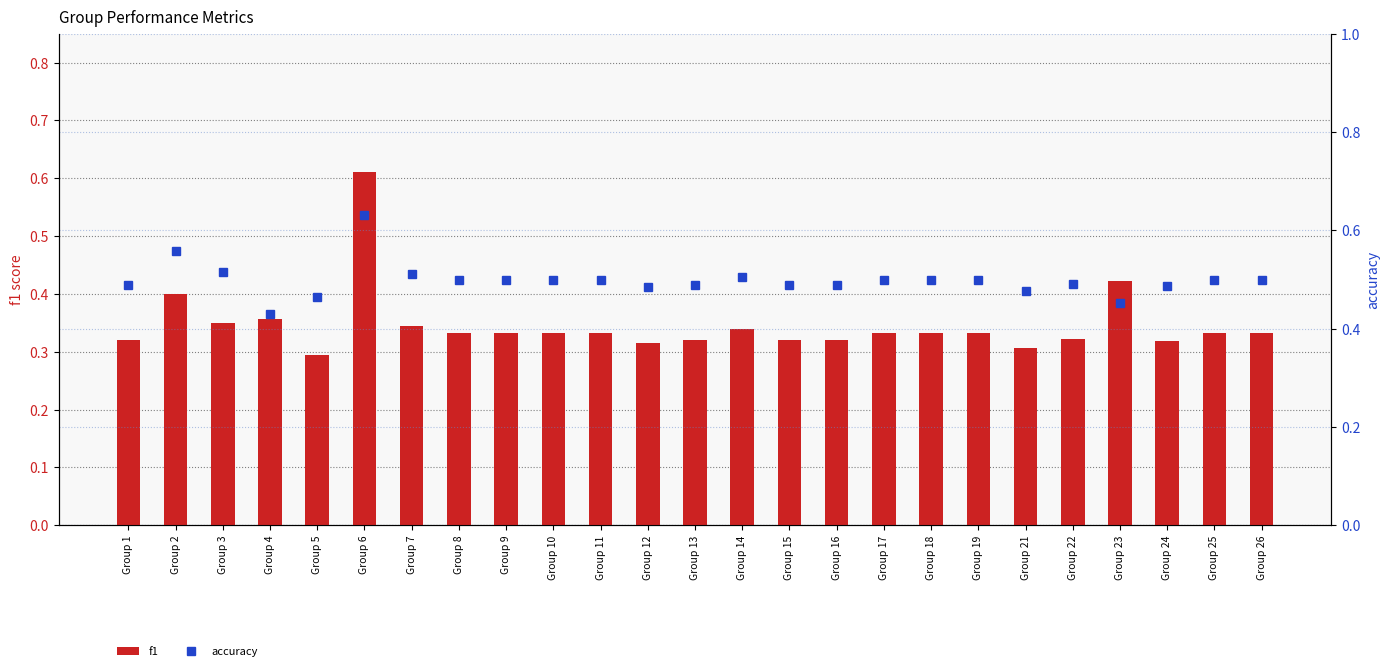

Reading right to left, extract all data points from this chart.

f1: Group 26=0.3	Group 25=0.3	Group 24=0.3	Group 23=0.4	Group 22=0.3	Group 21=0.3	Group 19=0.3	Group 18=0.3	Group 17=0.3	Group 16=0.3	Group 15=0.3	Group 14=0.3	Group 13=0.3	Group 12=0.3	Group 11=0.3	Group 10=0.3	Group 9=0.3	Group 8=0.3	Group 7=0.3	Group 6=0.6	Group 5=0.3	Group 4=0.4	Group 3=0.4	Group 2=0.4	Group 1=0.3
accuracy: Group 26=0.5	Group 25=0.5	Group 24=0.5	Group 23=0.5	Group 22=0.5	Group 21=0.5	Group 19=0.5	Group 18=0.5	Group 17=0.5	Group 16=0.5	Group 15=0.5	Group 14=0.5	Group 13=0.5	Group 12=0.5	Group 11=0.5	Group 10=0.5	Group 9=0.5	Group 8=0.5	Group 7=0.5	Group 6=0.6	Group 5=0.5	Group 4=0.4	Group 3=0.5	Group 2=0.6	Group 1=0.5